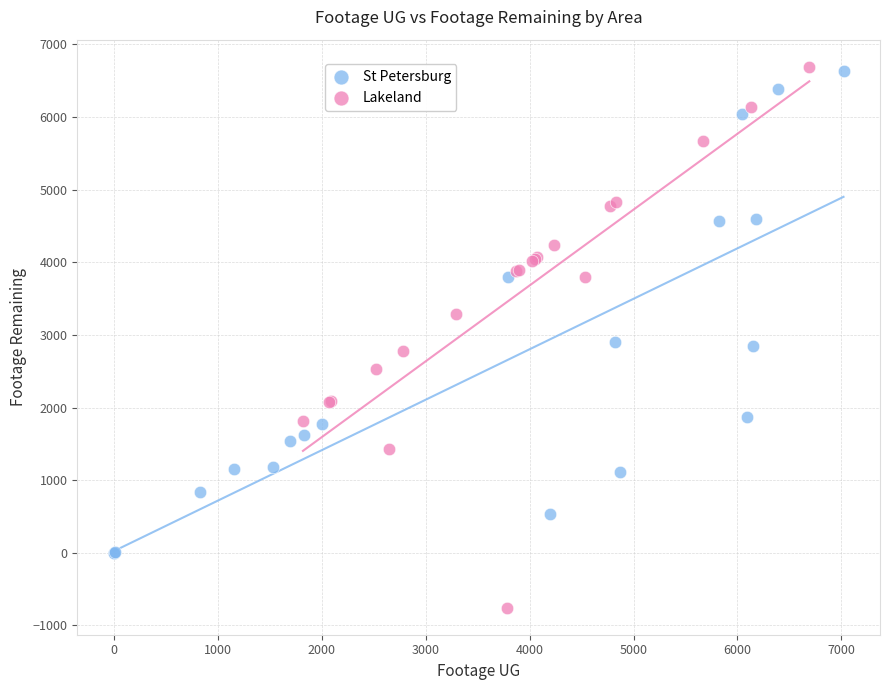

Which series has the largest Y range (max minus min)?

Lakeland